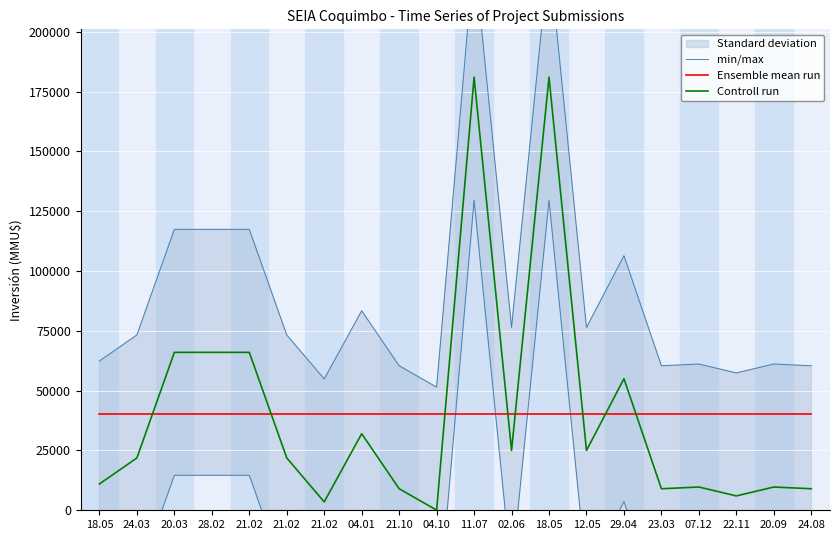

Reading left to right, list all the values displayed in this chart.

min/max: 62392.3	73267.3	117392.3	117392.3	117392.3	73267.3	54892.3	83392.3	60392.3	51462.3	232392.3	76392.3	232392.3	76392.3	106392.3	60392.3	61112.3	57392.3	61112.3	60392.3
Ensemble mean run: 40388.0	40388.0	40388.0	40388.0	40388.0	40388.0	40388.0	40388.0	40388.0	40388.0	40388.0	40388.0	40388.0	40388.0	40388.0	40388.0	40388.0	40388.0	40388.0	40388.0
Controll run: 11000.0	21875.0	66000.0	66000.0	66000.0	21875.0	3500.0	32000.0	9000.0	70.0	181000.0	25000.0	181000.0	25000.0	55000.0	9000.0	9720.0	6000.0	9720.0	9000.0